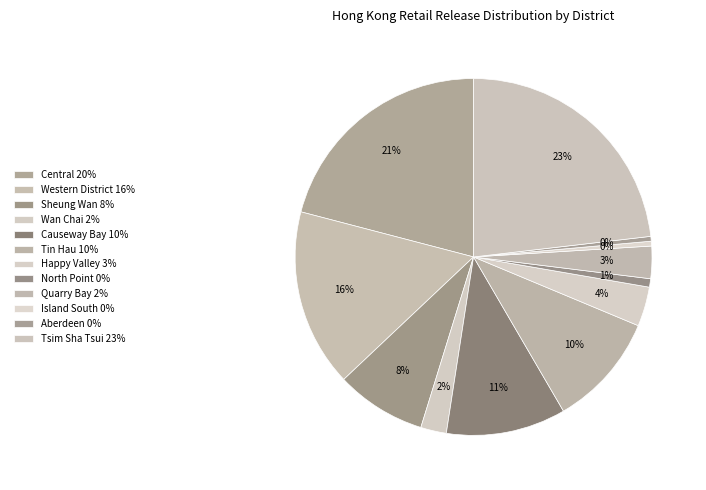

Do Tsim Sha Tsui and Tin Hau together represent more than half of the pie?

No